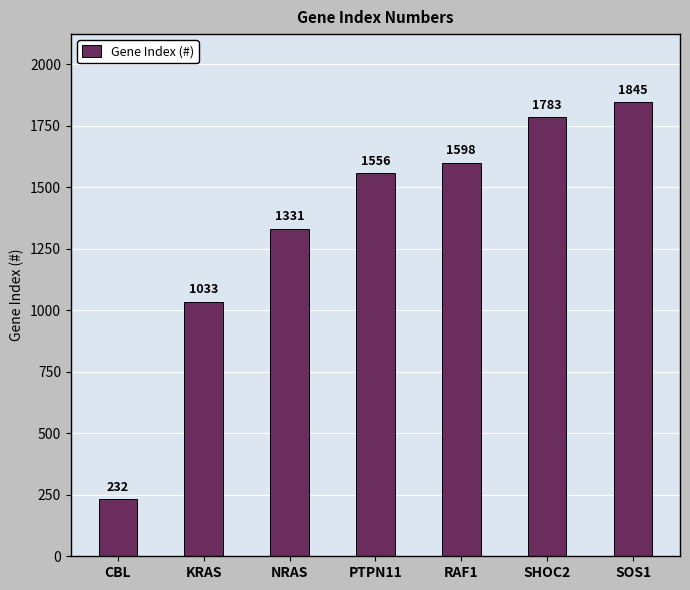

What is the label of the 7th bar from the right?

CBL